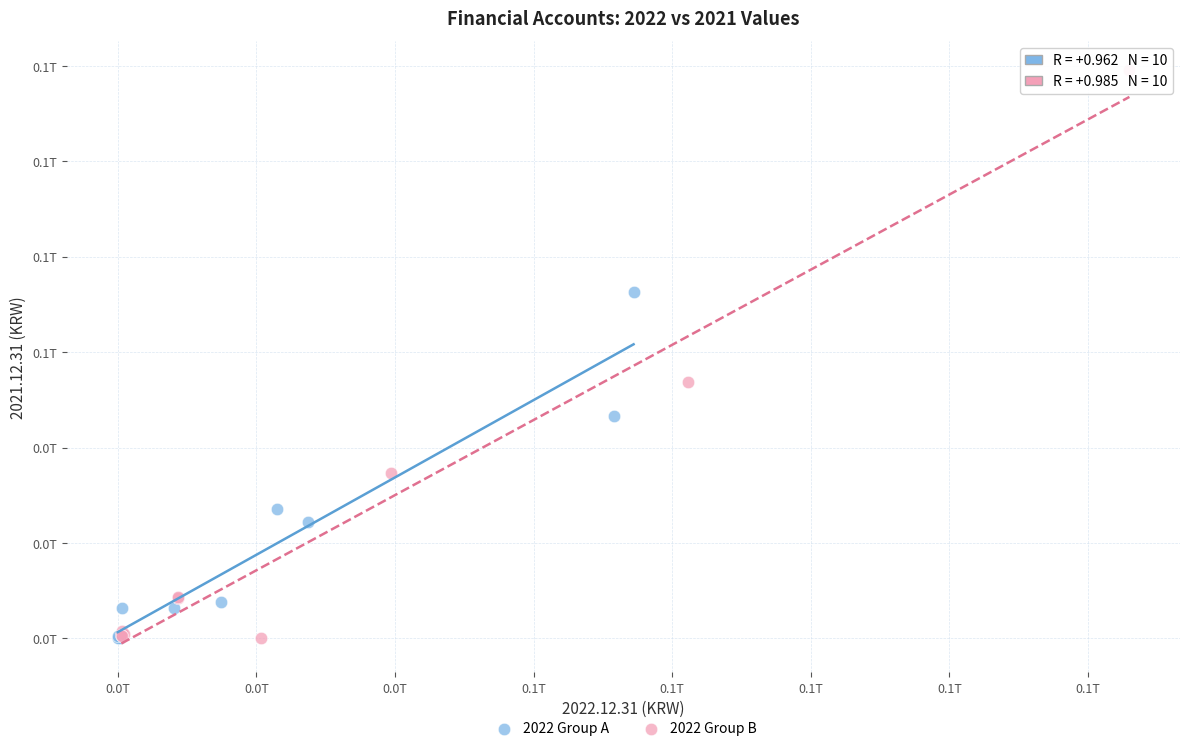

Which series has the widest spread of Y values?

2022 Group B